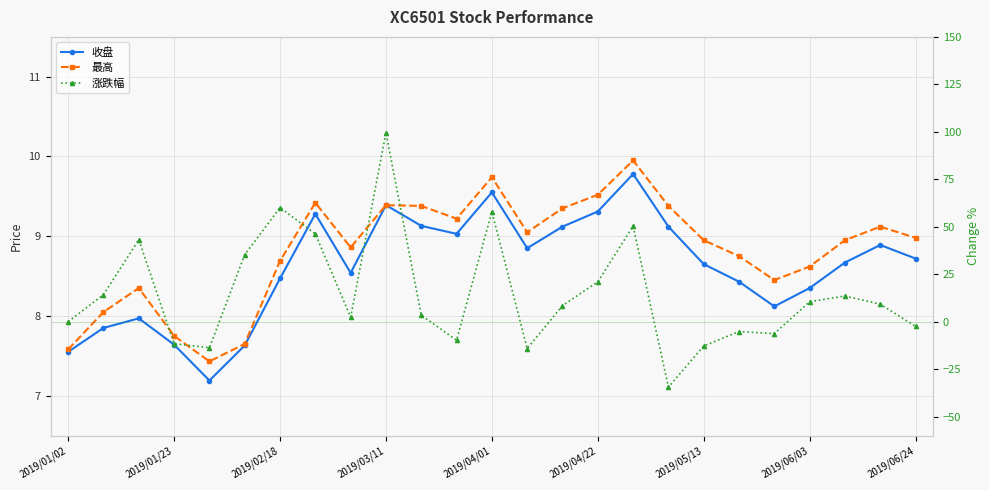

At how many categories does at least one series exceed 0?

25